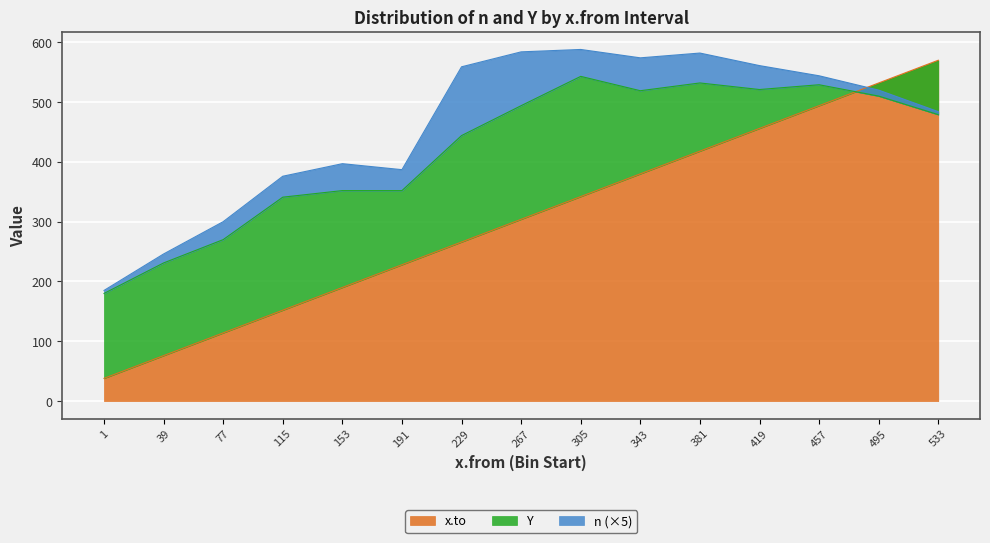

How many data points in x.to are above 304?

7